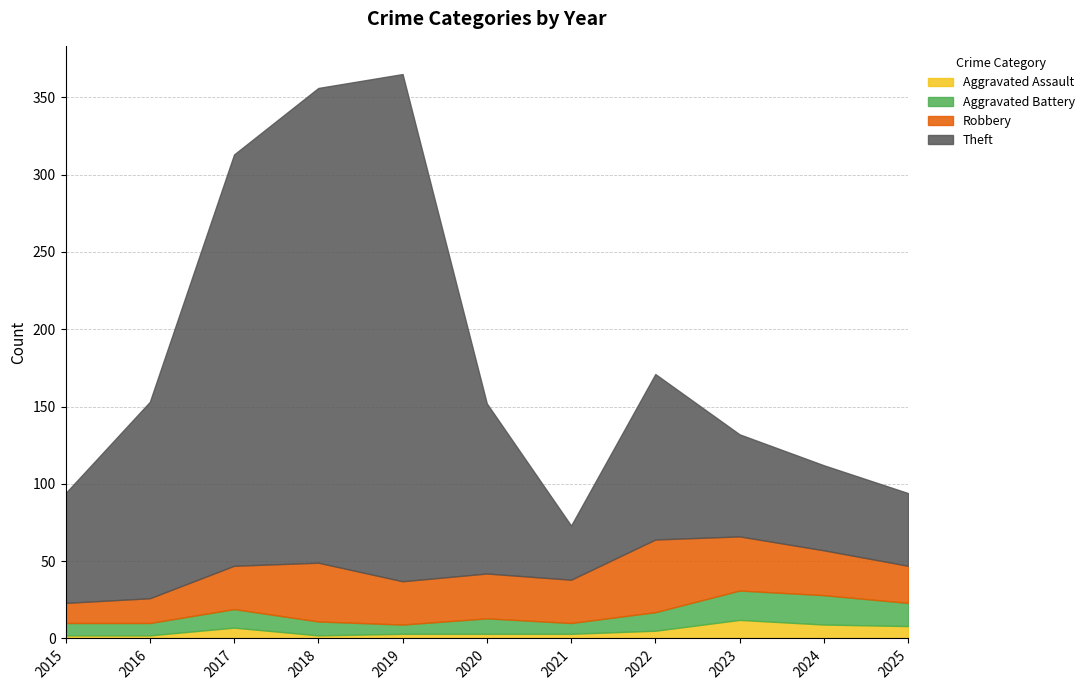

How many values in the Aggravated Assault series exceed 3?

5